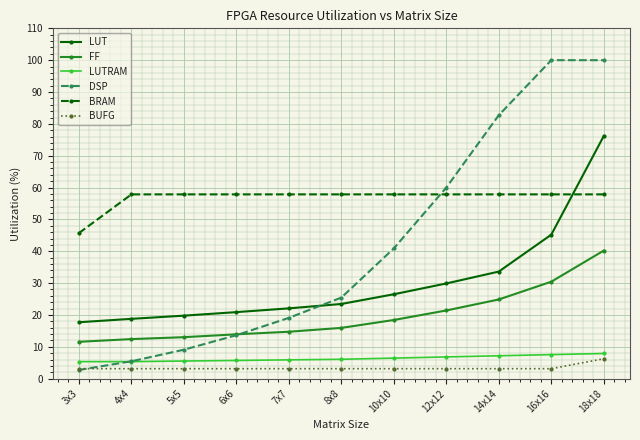

At which label does DSP first exceed 25?

8x8